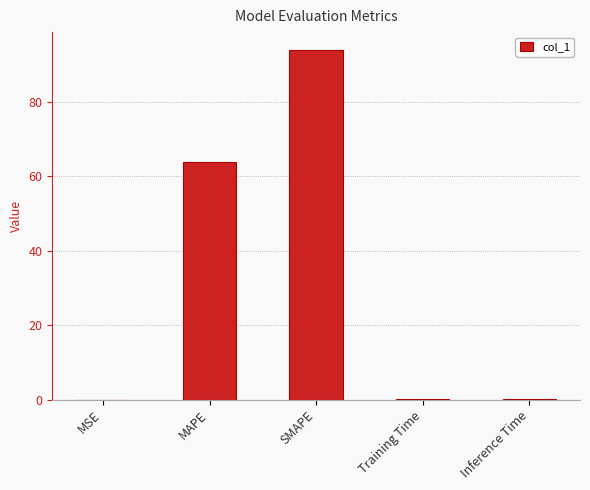

What is the average value?

31.6